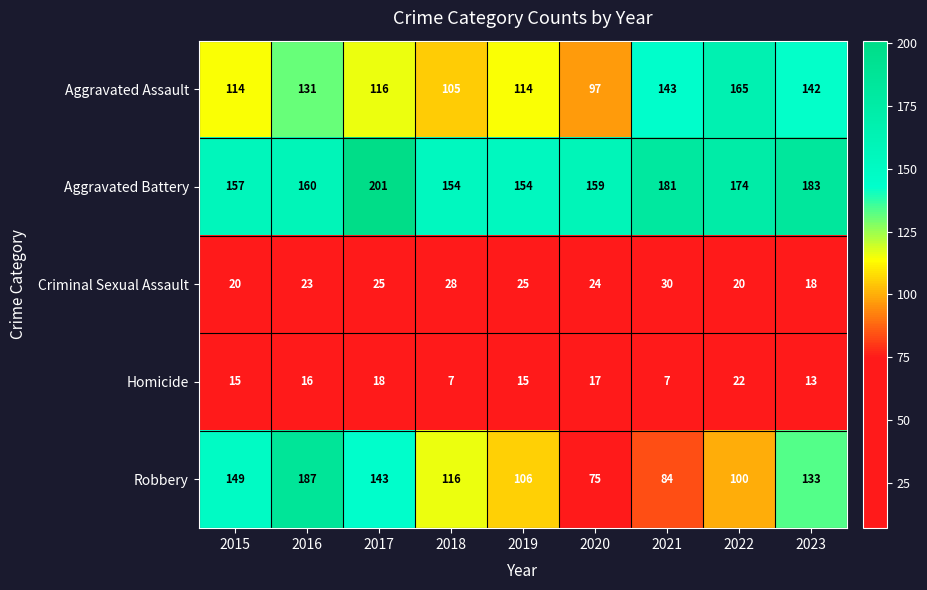

How many data points in Aggravated Assault are less than 116?

4